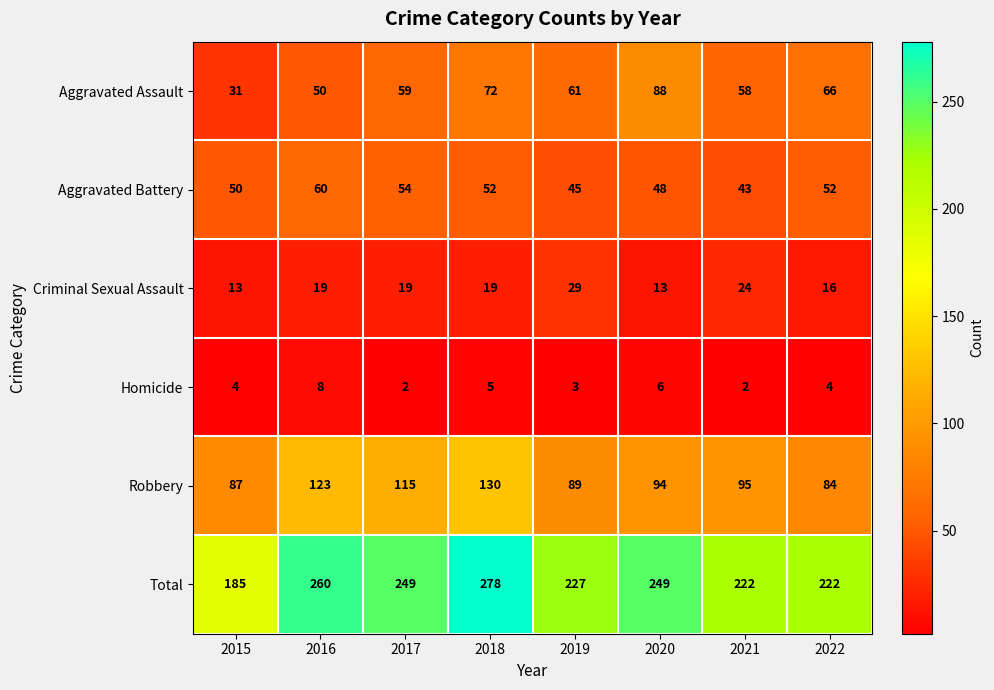

What is the spread (max minus min) of values at 2019?

224